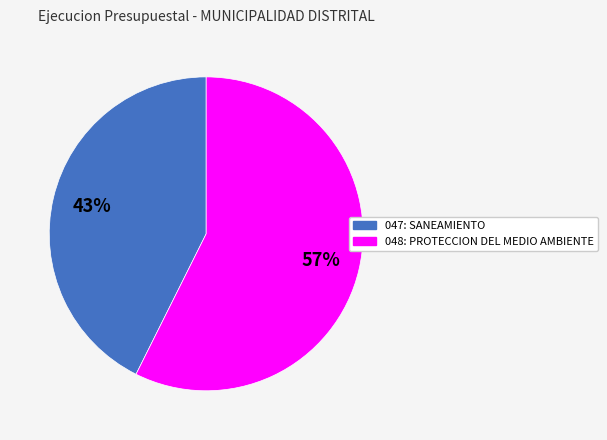

Which slice is the largest?

048: PROTECCION DEL MEDIO AMBIENTE